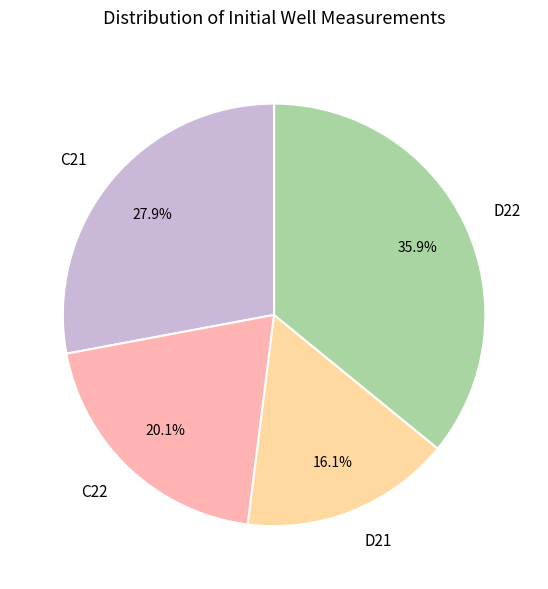

To the nearest percent, what is the difference between the C21 and C22 slice percentages?

8%